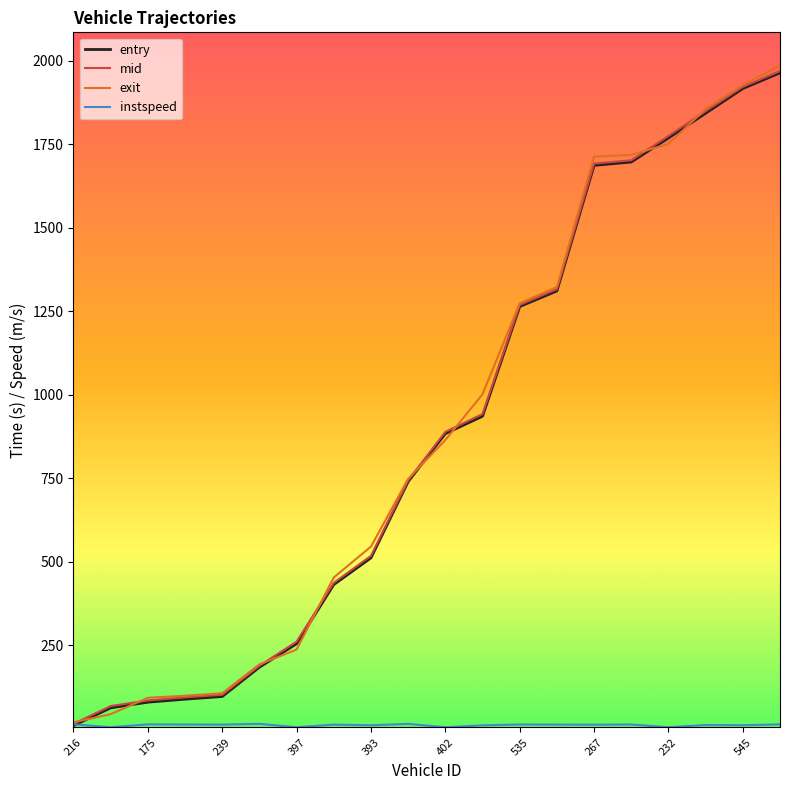

What is the highest value of the mid series?

1969.2